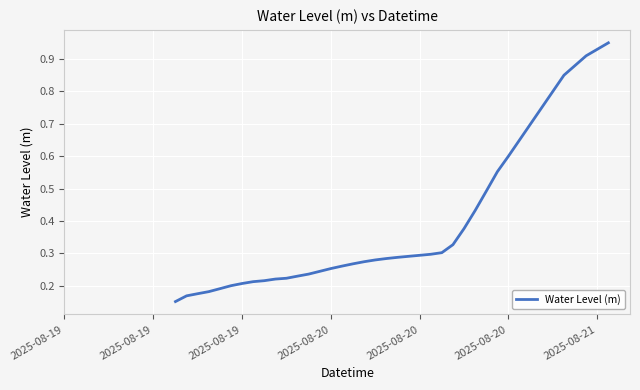

What is the difference between the maximum and minimum values?

0.8